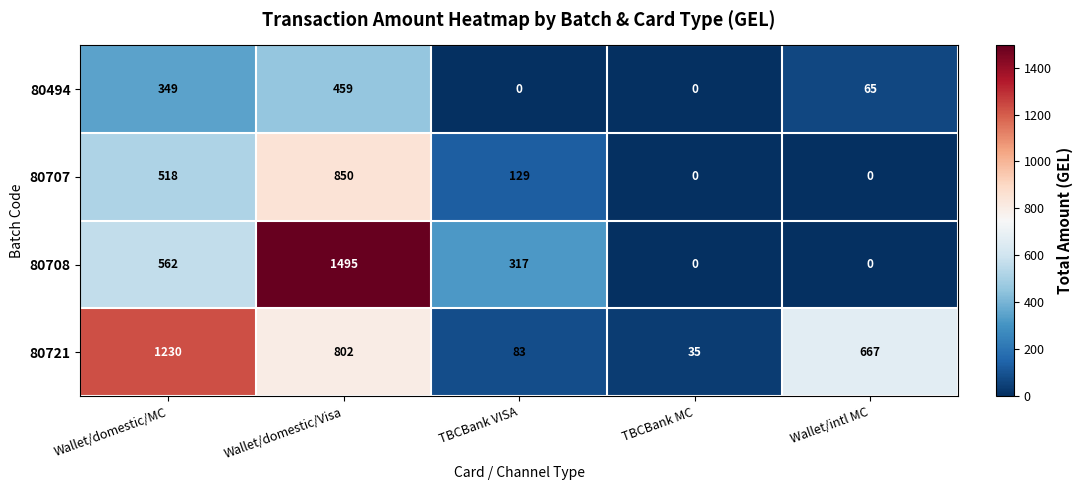

Which series changed the most between TBCBank MC and Wallet/intl MC?

80721